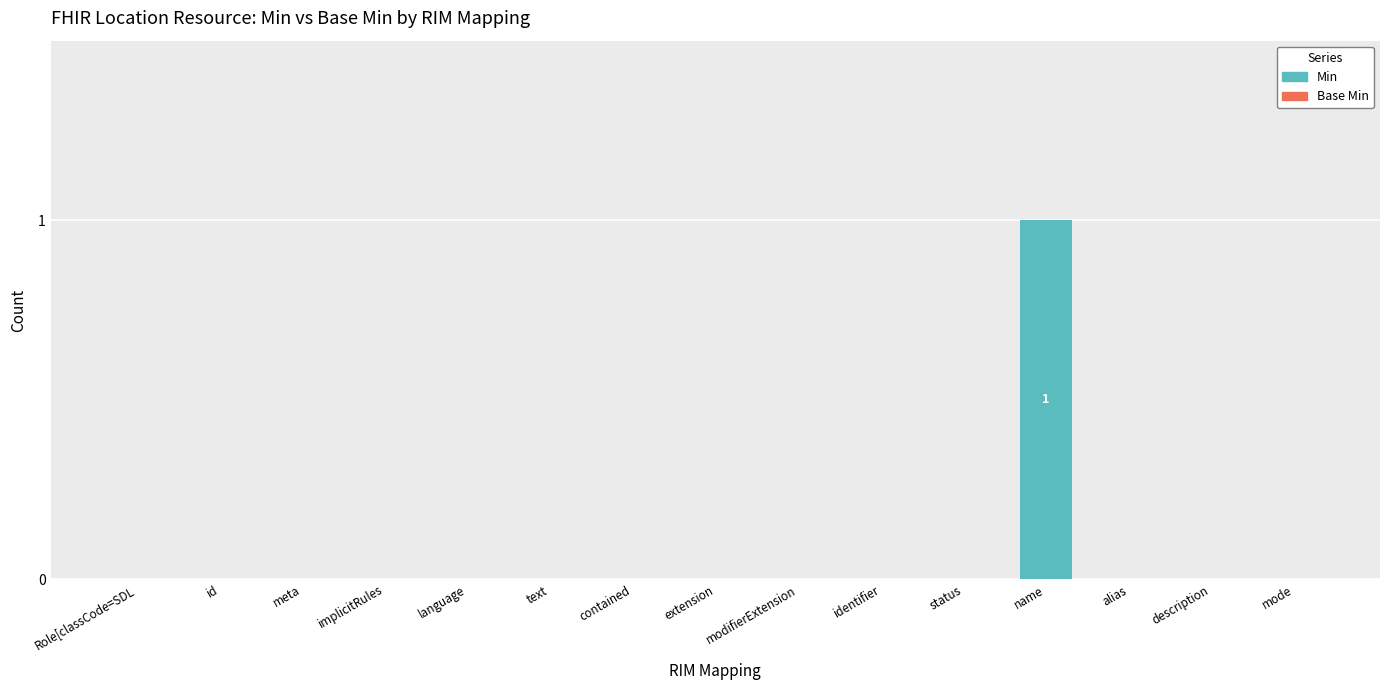

The value at language is -1. True or false?

False